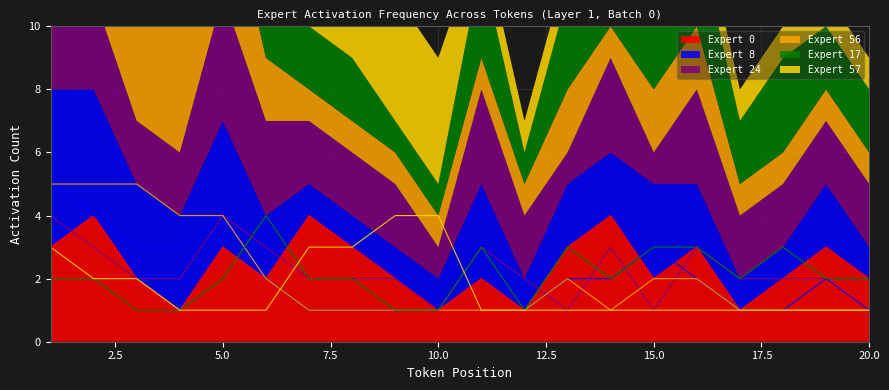

At which label is Expert 8 closest to 3?

3